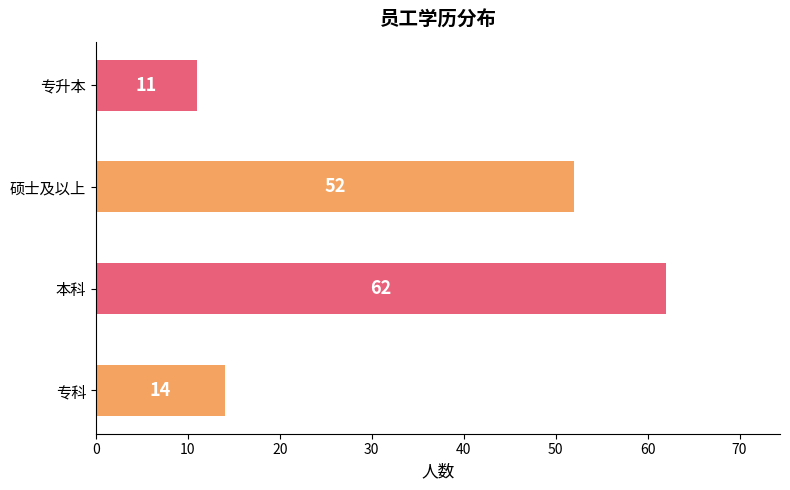

Reading bottom to top, transcribe all the data shown in this chart.

专科=14	本科=62	硕士及以上=52	专升本=11